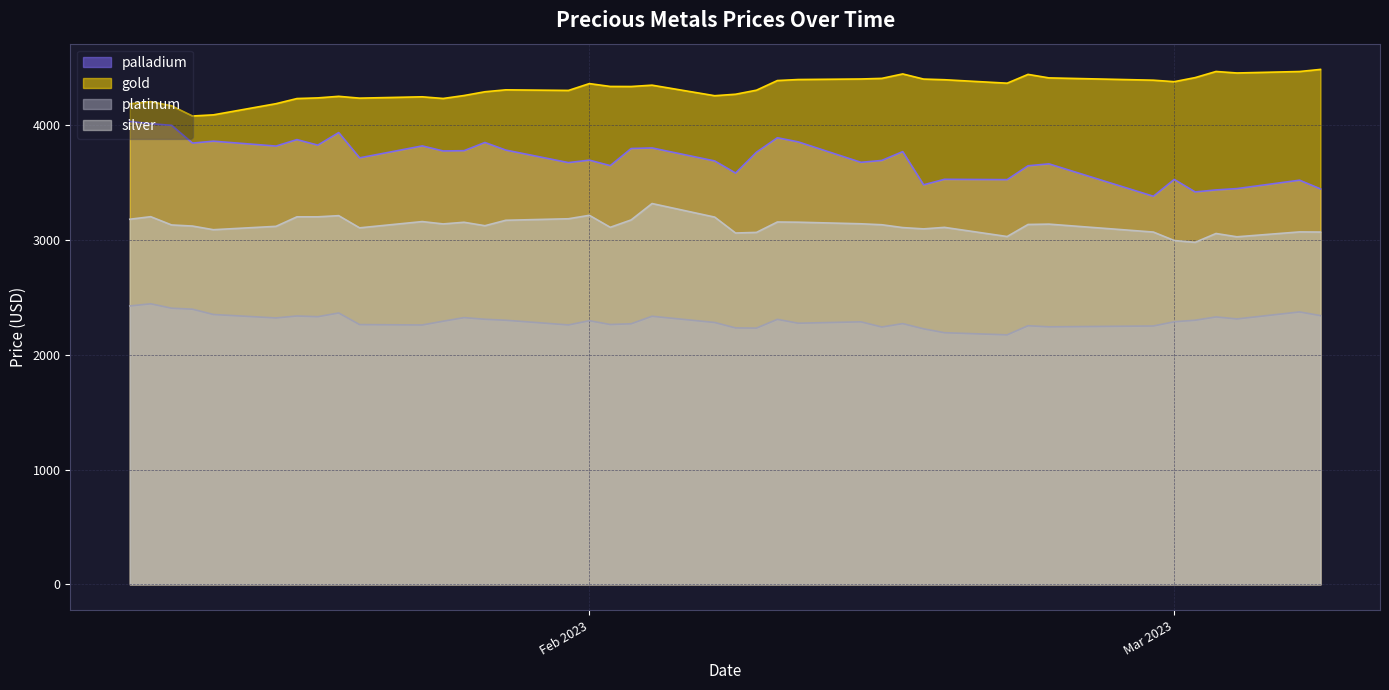

How many data points in platinum are less than 2296?

20